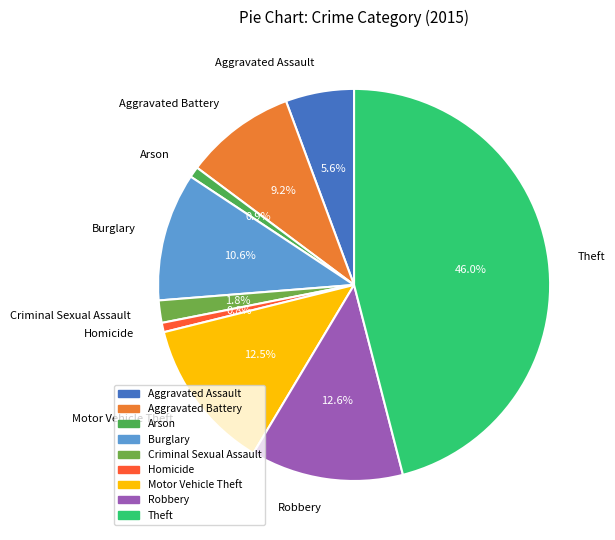

Which has a higher value, Robbery or Aggravated Assault?

Robbery